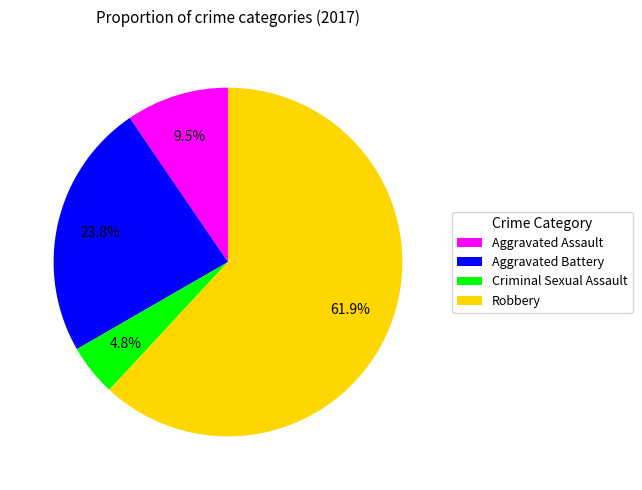

Which category accounts for the majority?

Robbery